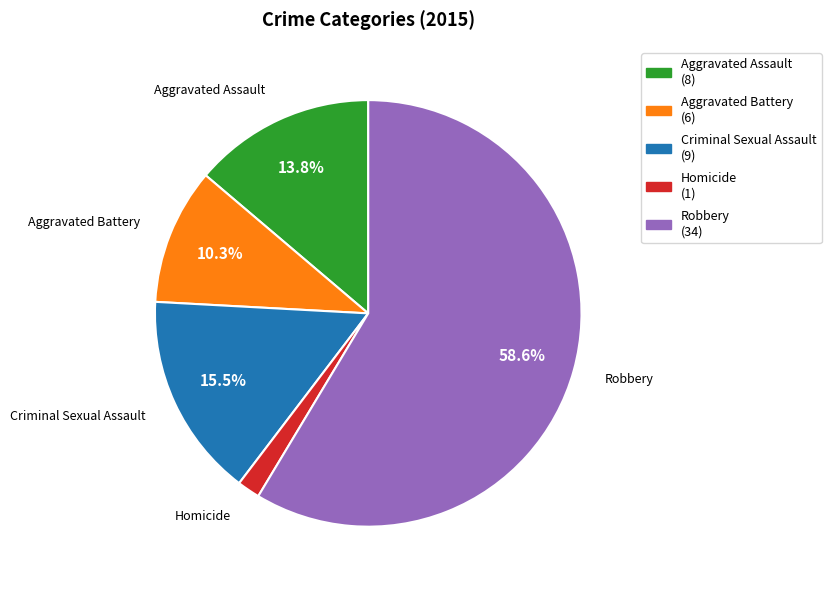

To the nearest percent, what is the difference between the largest and smallest slice percentages?

57%